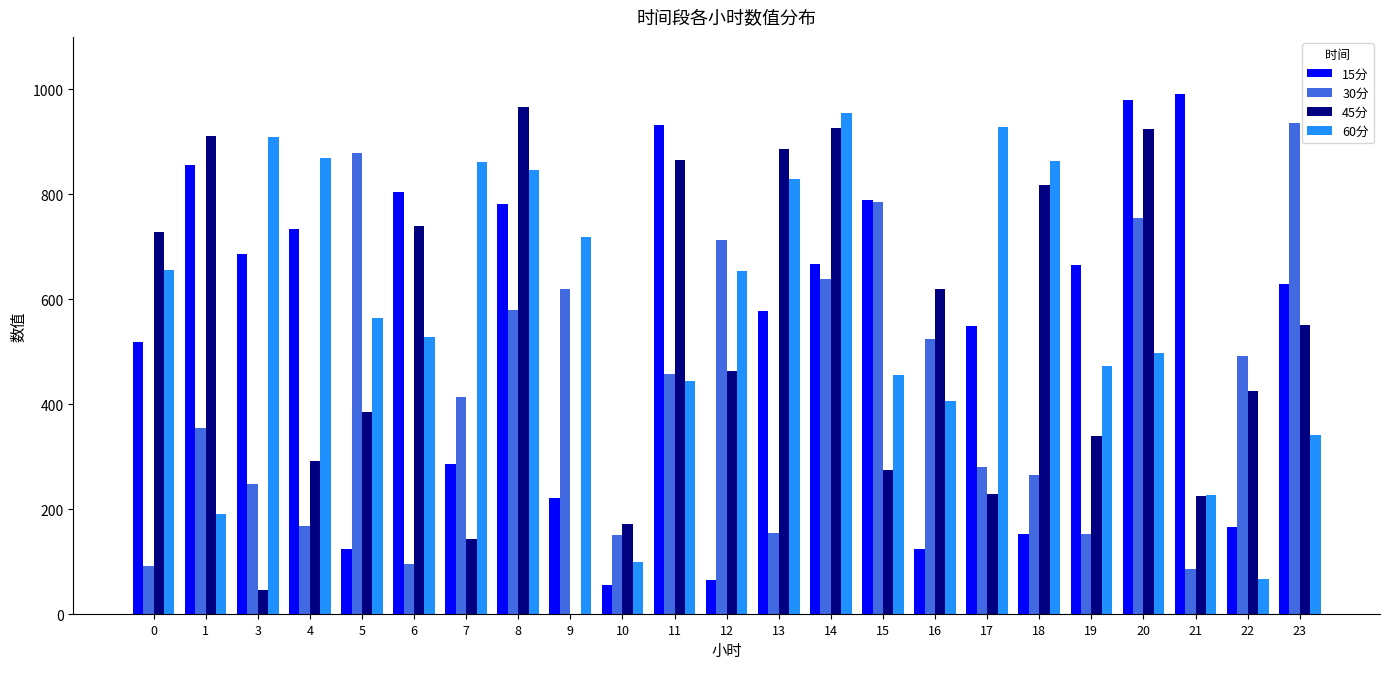

Between 5 and 18, which series saw the biggest shift?

30分